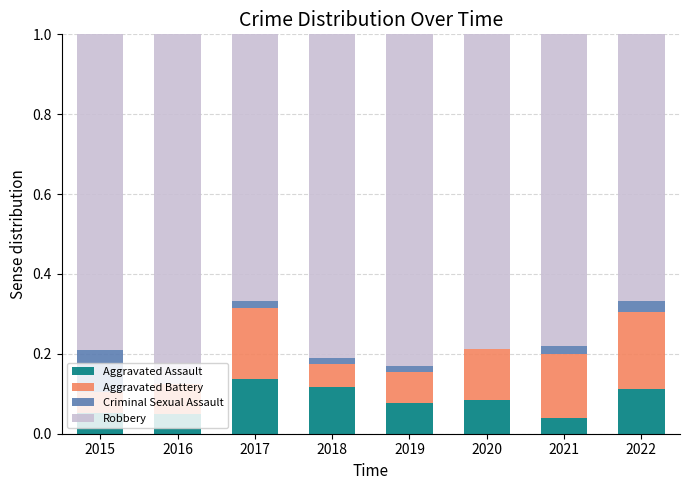

At which label does Aggravated Assault reach its peak?

2017